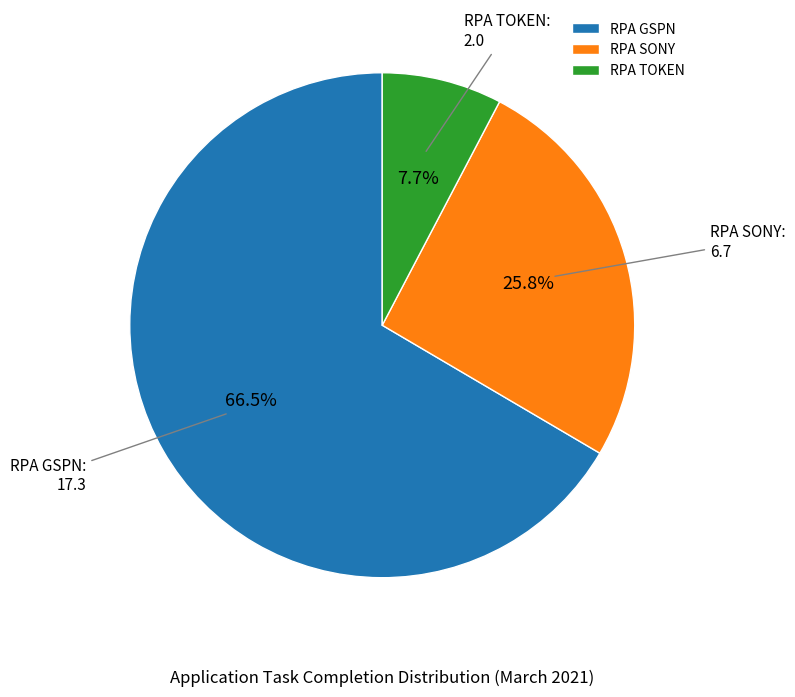

What is the largest slice in the pie chart?

RPA GSPN